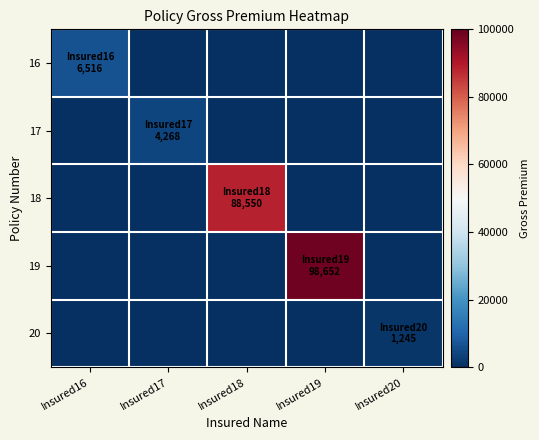

Which series has the widest spread of values?

19